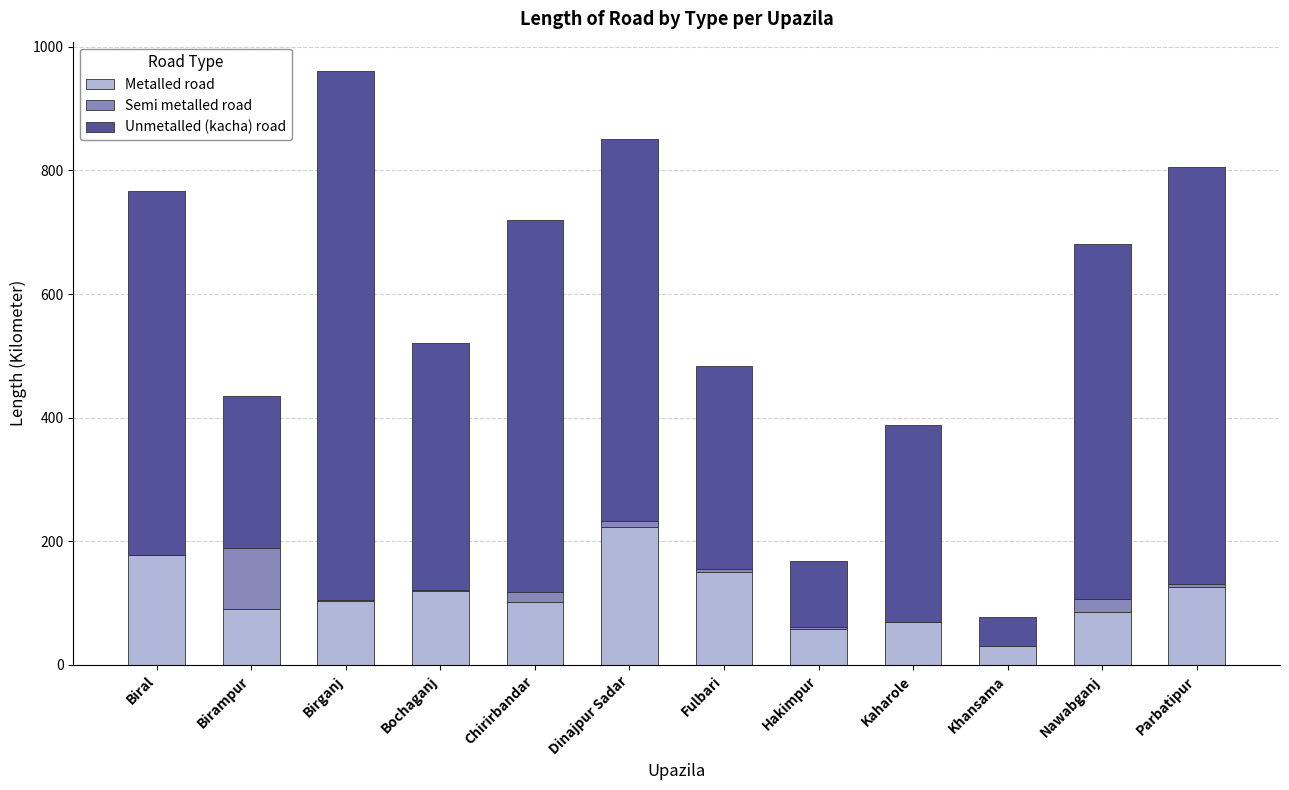

What is the sum of all Metalled road values?

1337.0